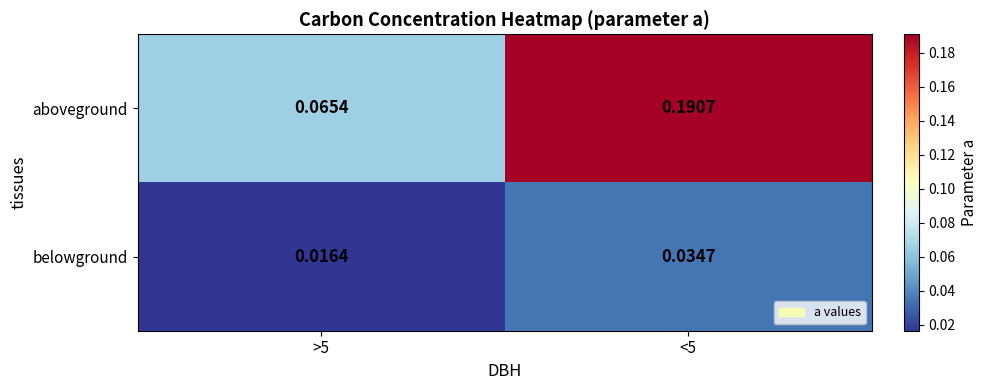

Which series has the largest range (max minus min)?

aboveground